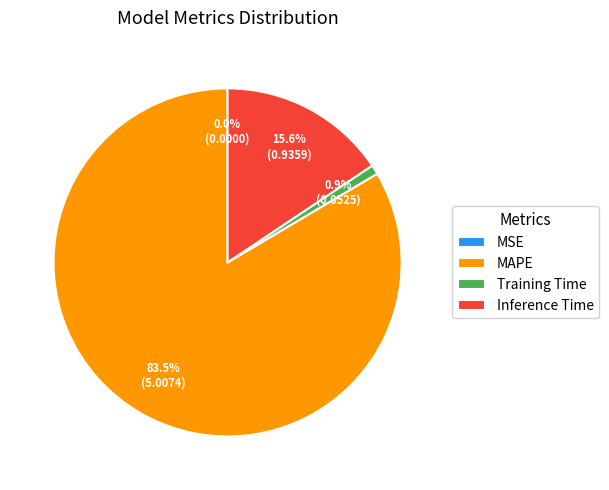

What percentage is the Inference Time slice, to the nearest percent?

16%